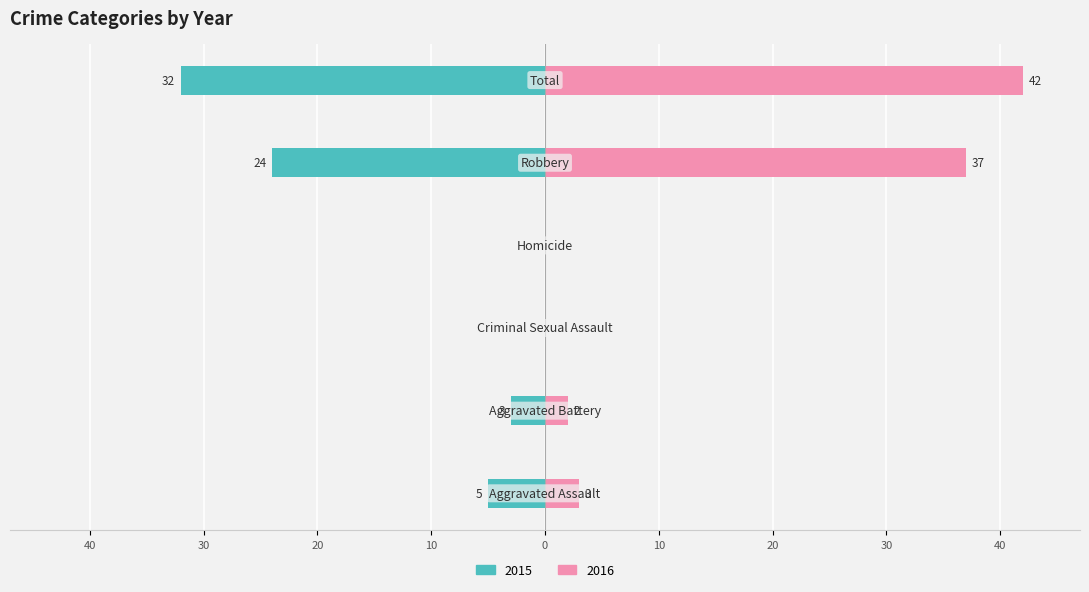

List the series in order of their peak value, highest first.

Right (2016), Left (2015)